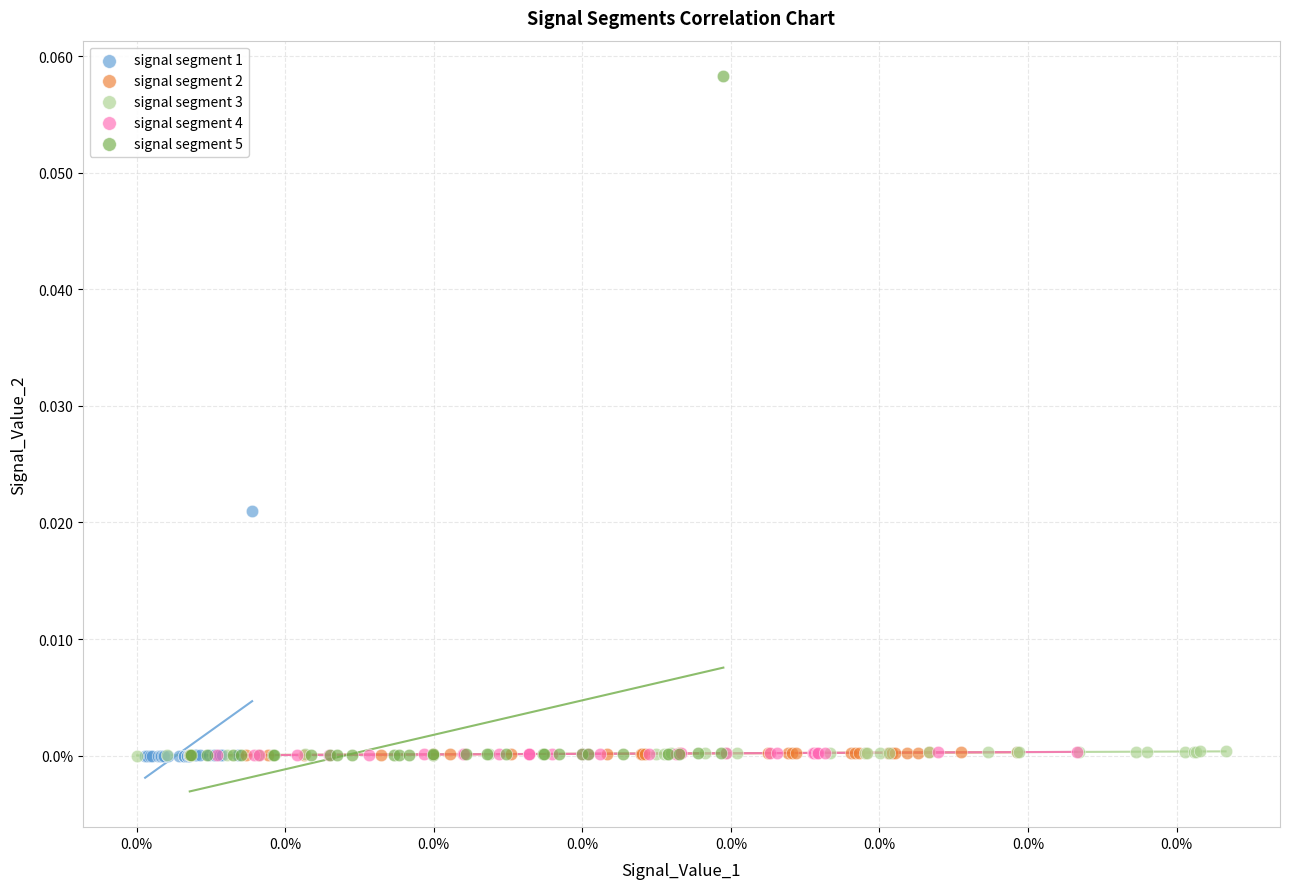

What are all the series names shown in the legend?

signal segment 1, signal segment 2, signal segment 3, signal segment 4, signal segment 5